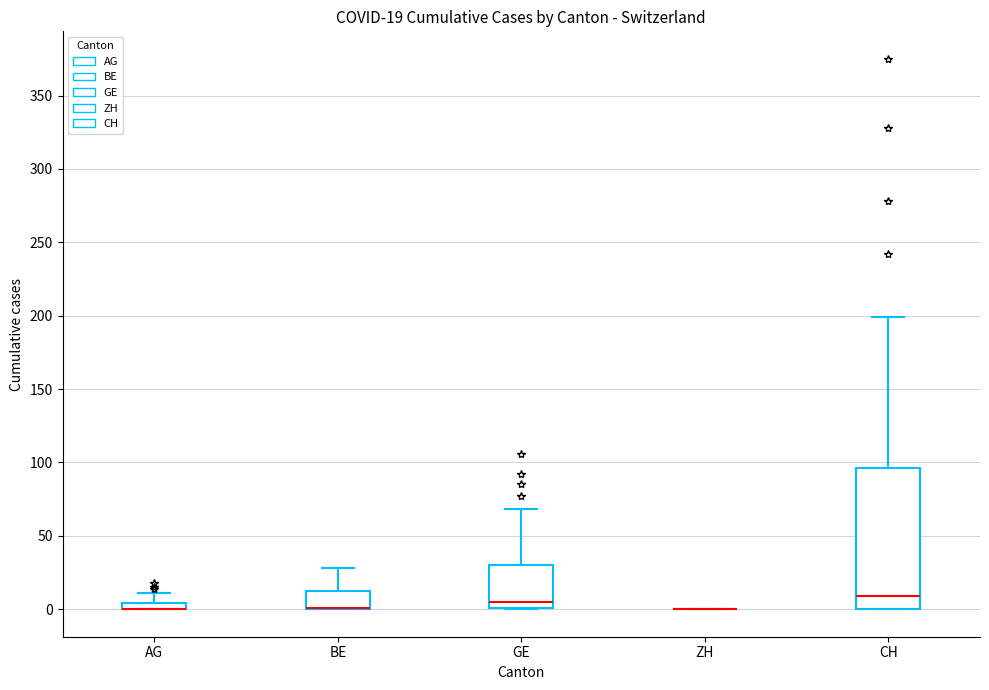

Which box is the tallest, from its lower edge to its upper edge?

CH